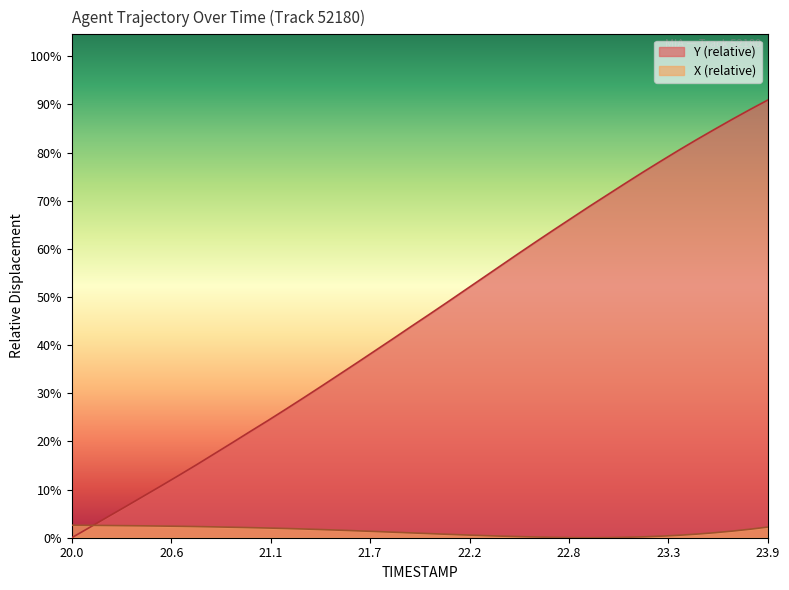

Between 22.0 and 22.1, which series saw the biggest shift?

Y